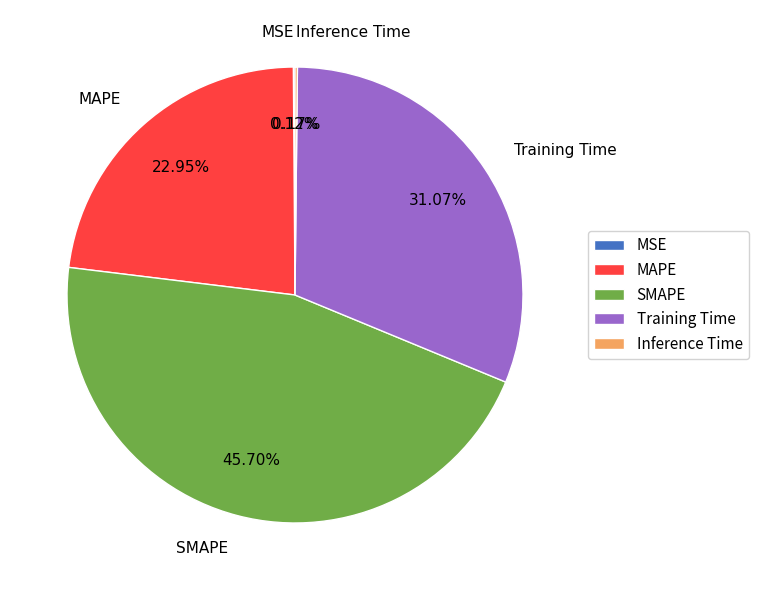

Between Training Time and MAPE, which is larger?

Training Time